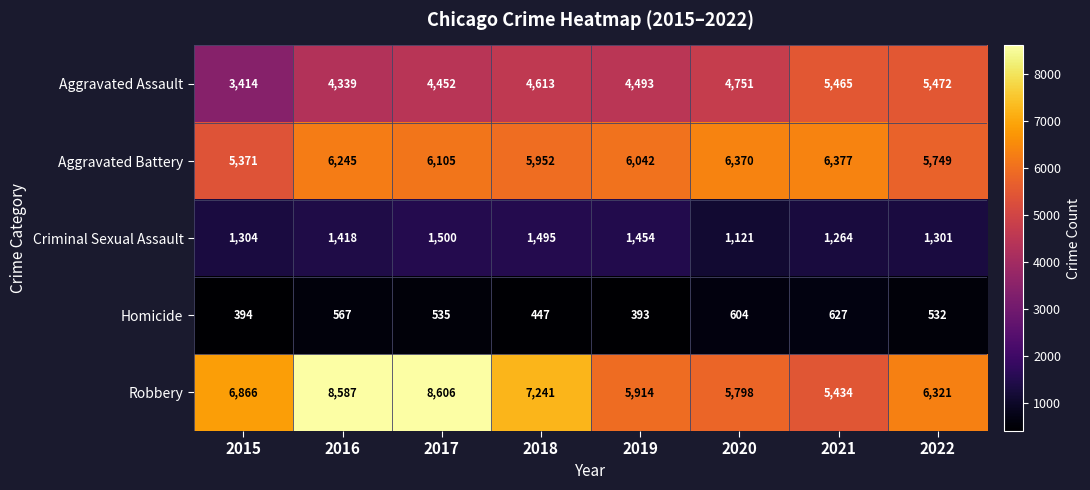

At how many categories does at least one series exceed 2246?

8